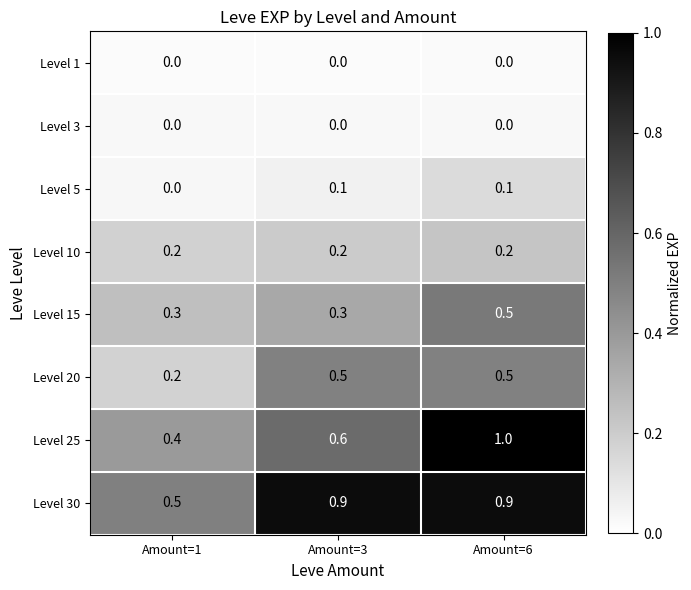

Which series changed the most between Amount=1 and Amount=3?

Level 30